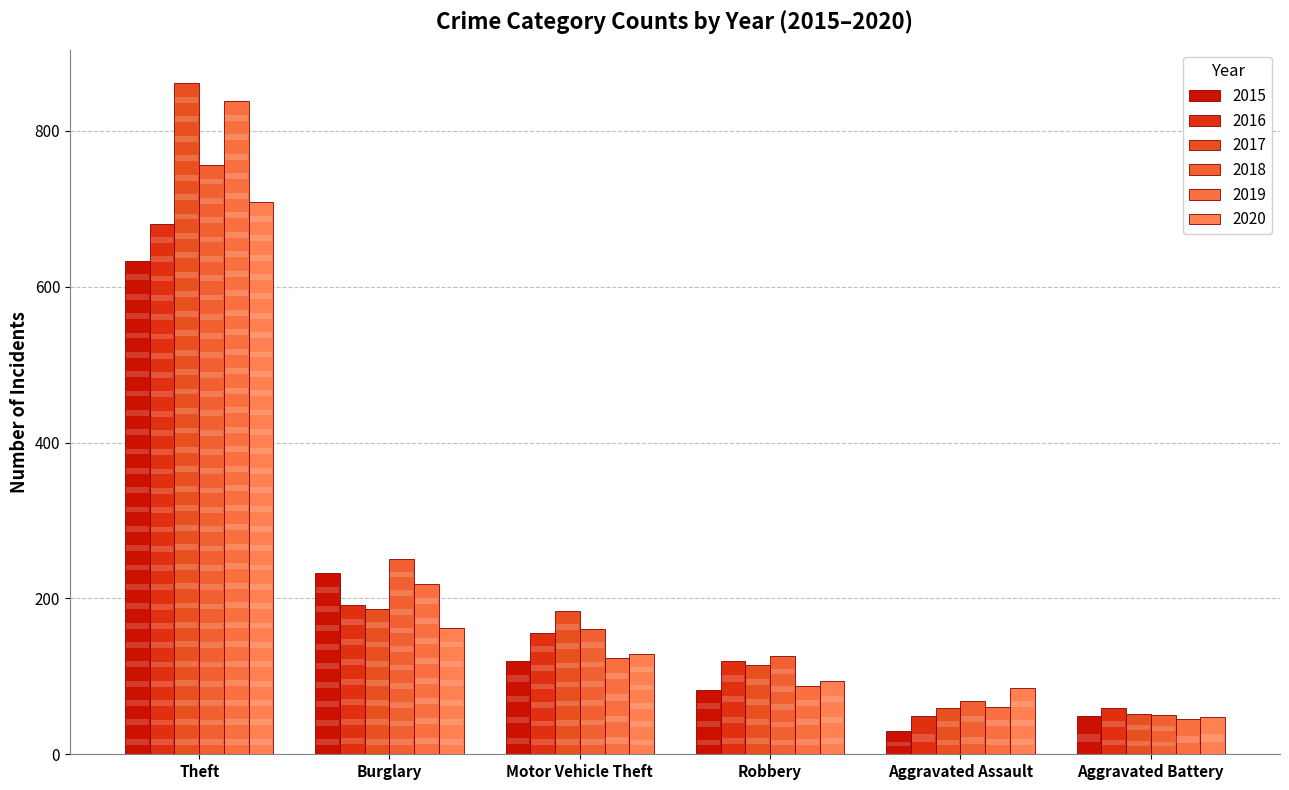

What is the value of the 2018 bar at the 6th from the left?

50